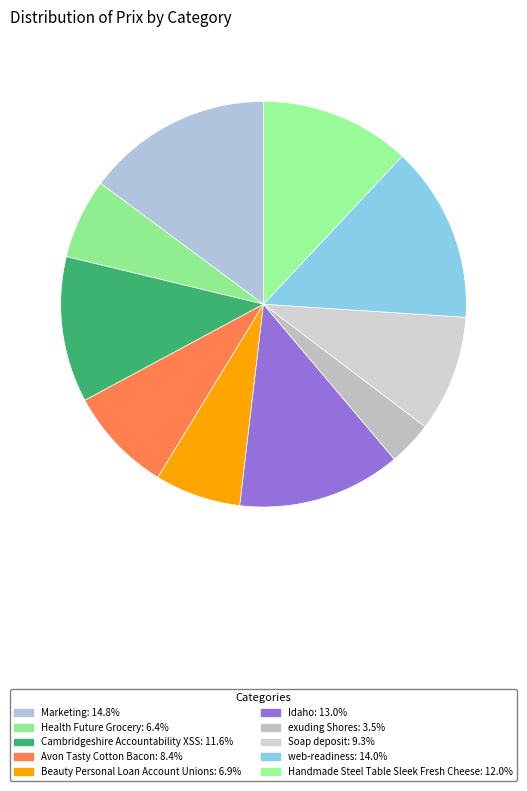

Is Beauty Personal Loan Account Unions the majority of the pie?

No